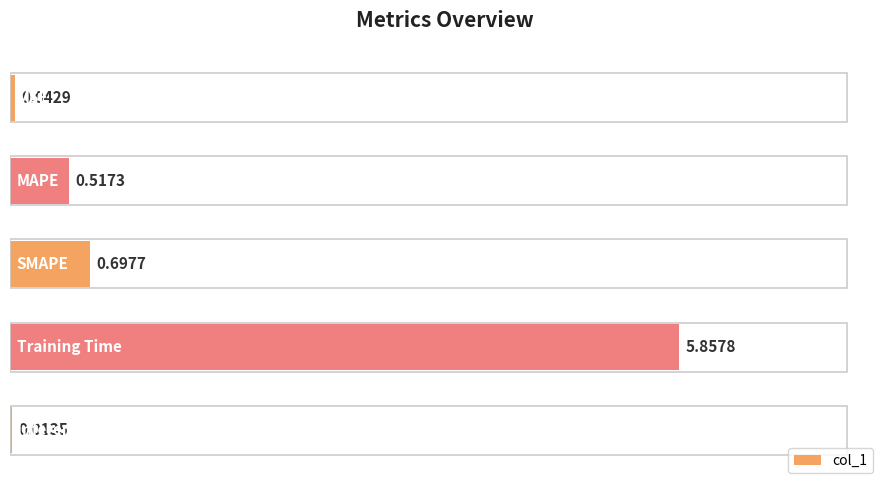

What is the change in value from Training Time to Inference Time?

-5.8